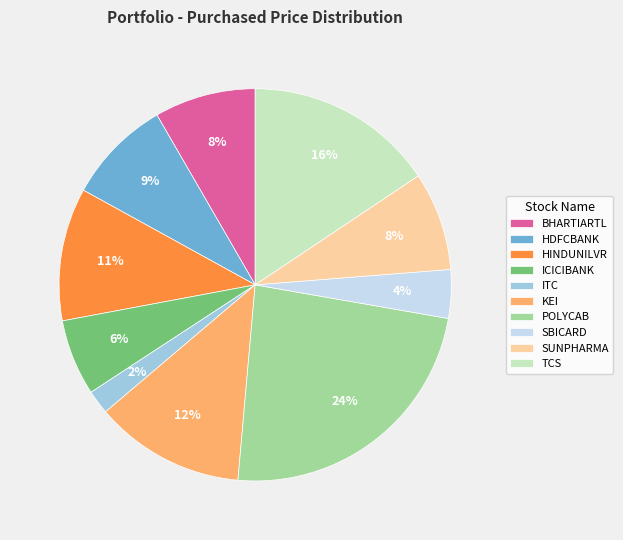

Is there any slice that represents more than half of the pie?

No